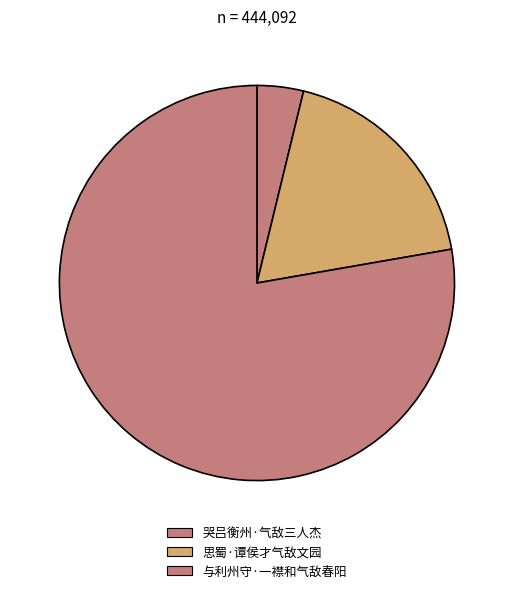

Is it true that 哭吕衡州·气敌三人杰 is 19% of the pie?

False